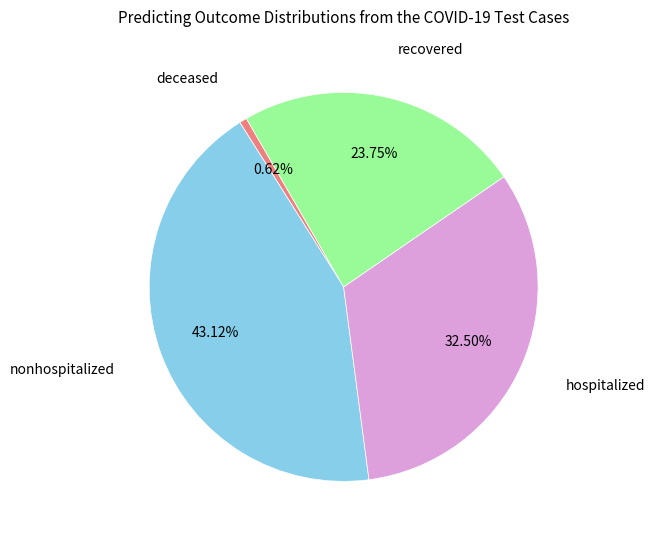

To the nearest percent, what is the average slice percentage?

25%